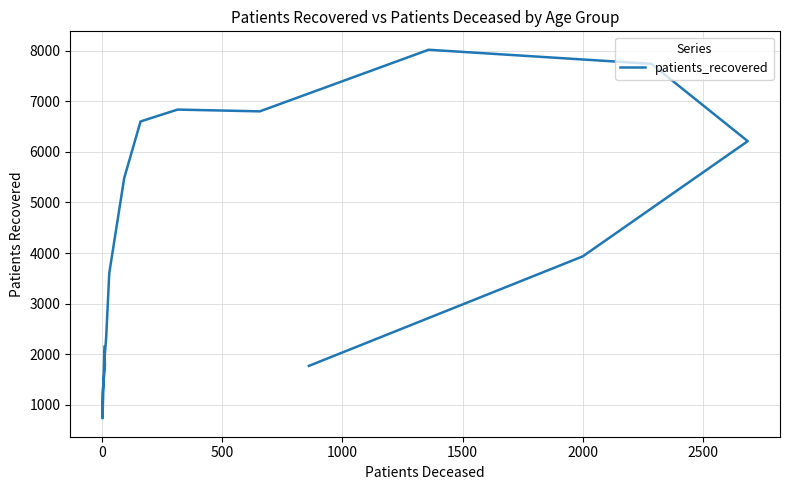

Read the value at 1000, to the nearest 10.

1770